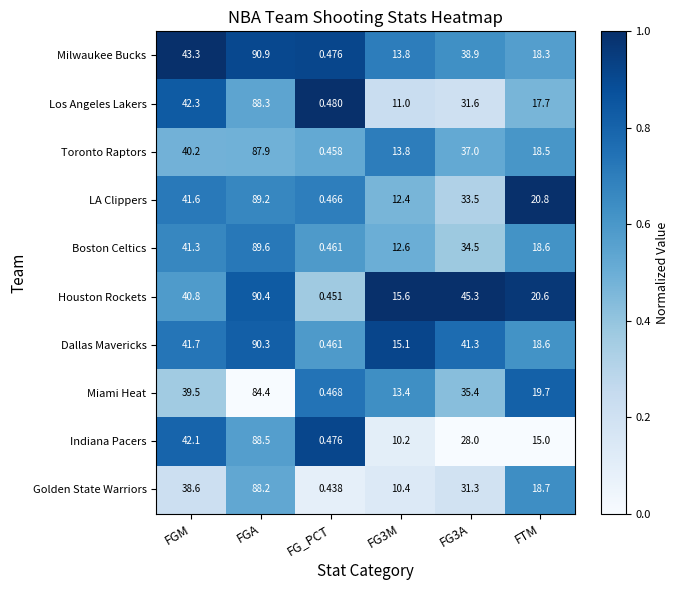

Which series changed the most between FGM and FG3M?

Indiana Pacers